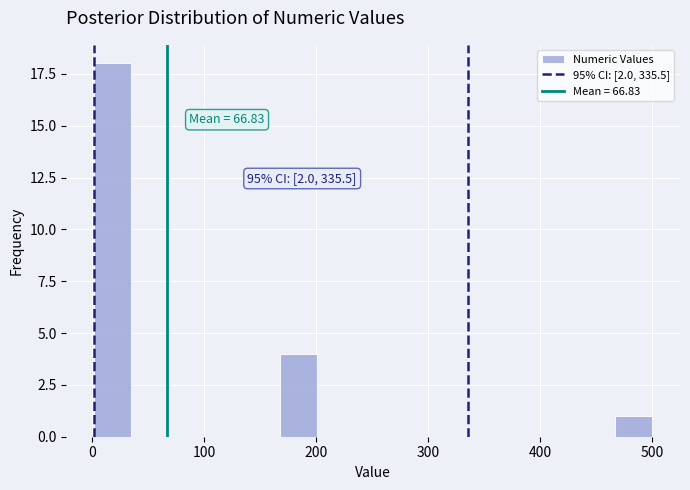

Read against the x-axis, roughly where is the centre of the tallest bar?

20